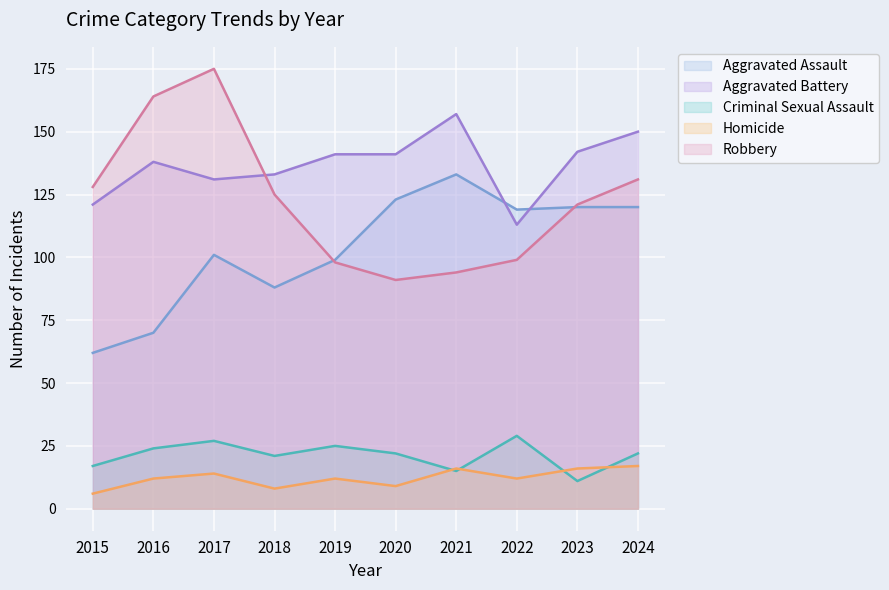

At which label does Aggravated Assault first exceed 119?

2020